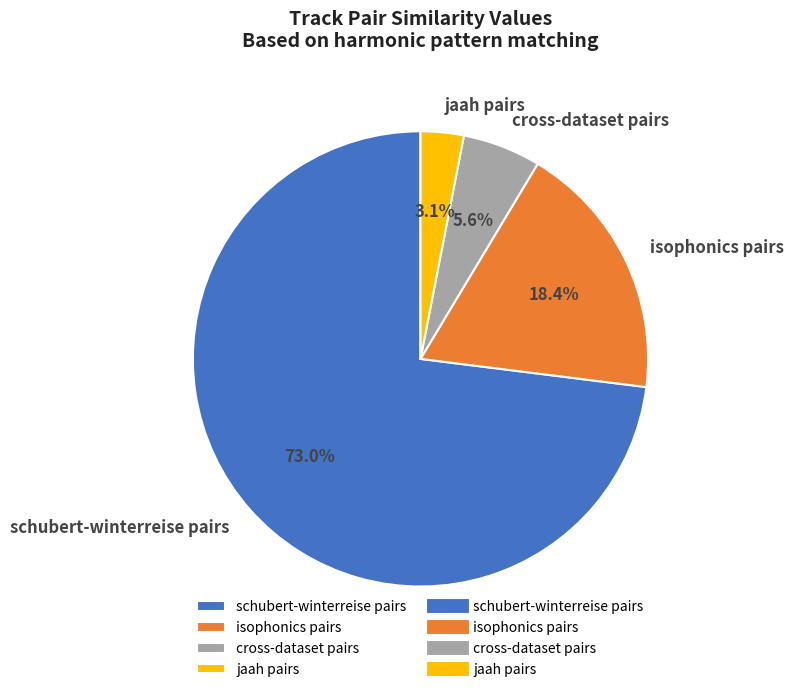

Which category has the biggest portion of the pie?

schubert-winterreise pairs